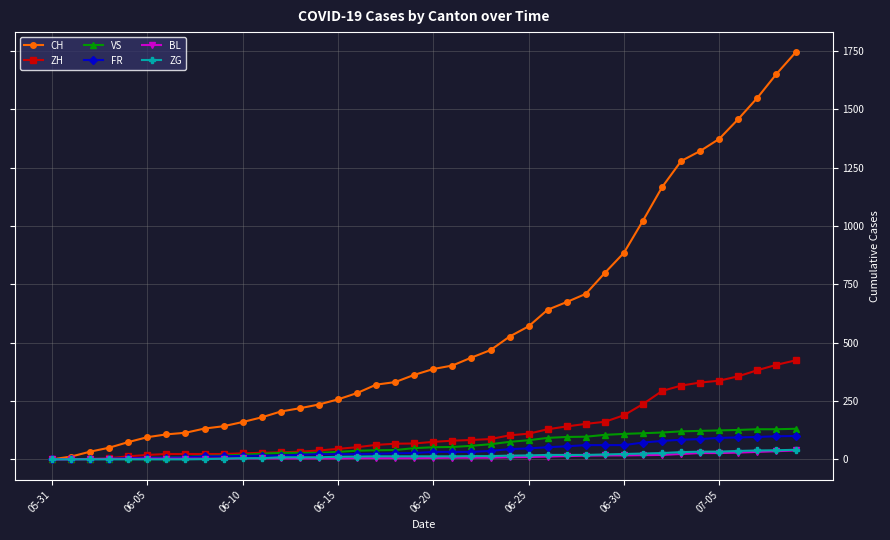

Which series has the widest spread of values?

CH